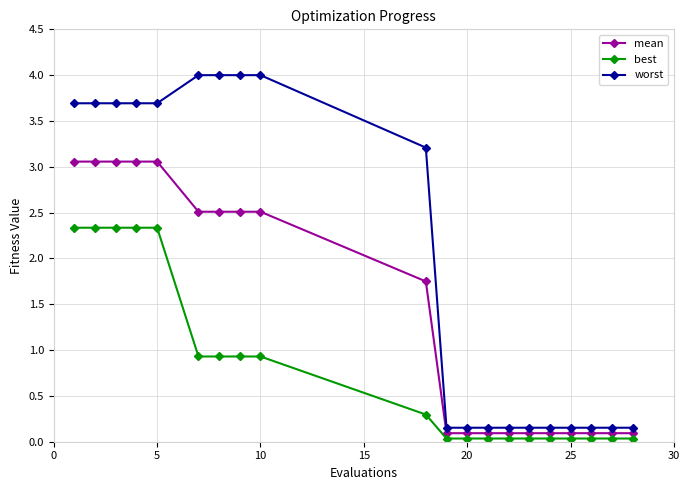

Rank the series by their average value, from lowest to highest.

best, mean, worst